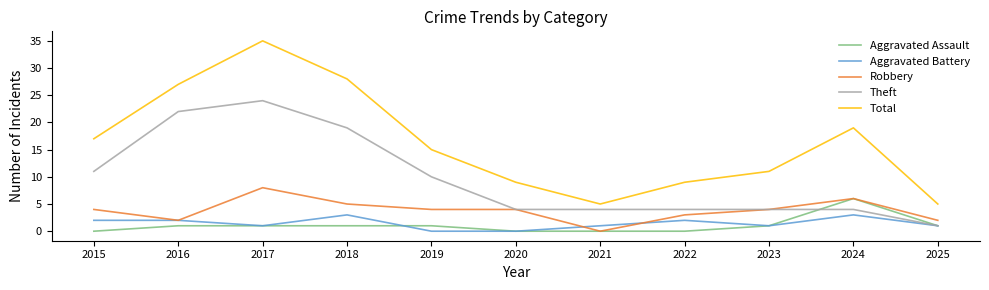

True or false: Aggravated Battery has a value of 2 at 2016.

True